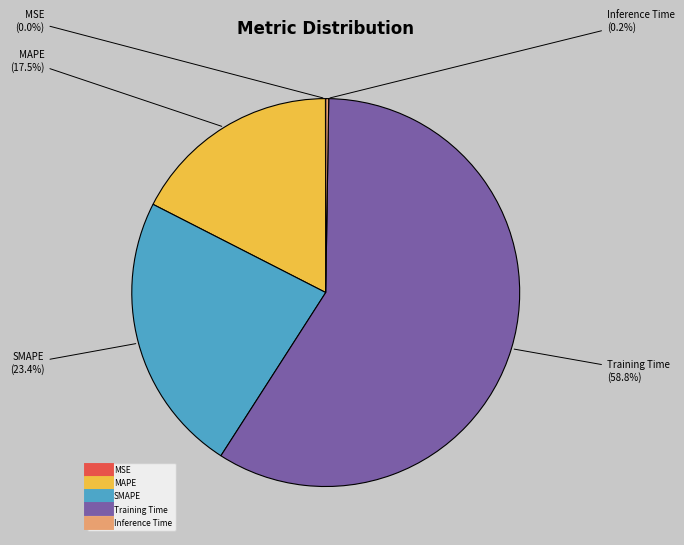

Which category has the biggest portion of the pie?

Training Time